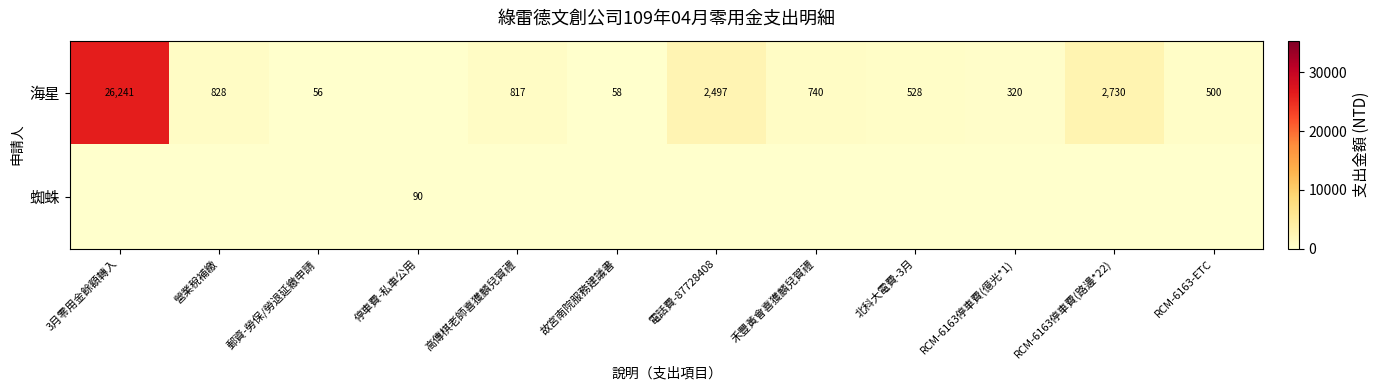

Is it true that 海星 equals 88 at 故宮南院服務建議書?

False